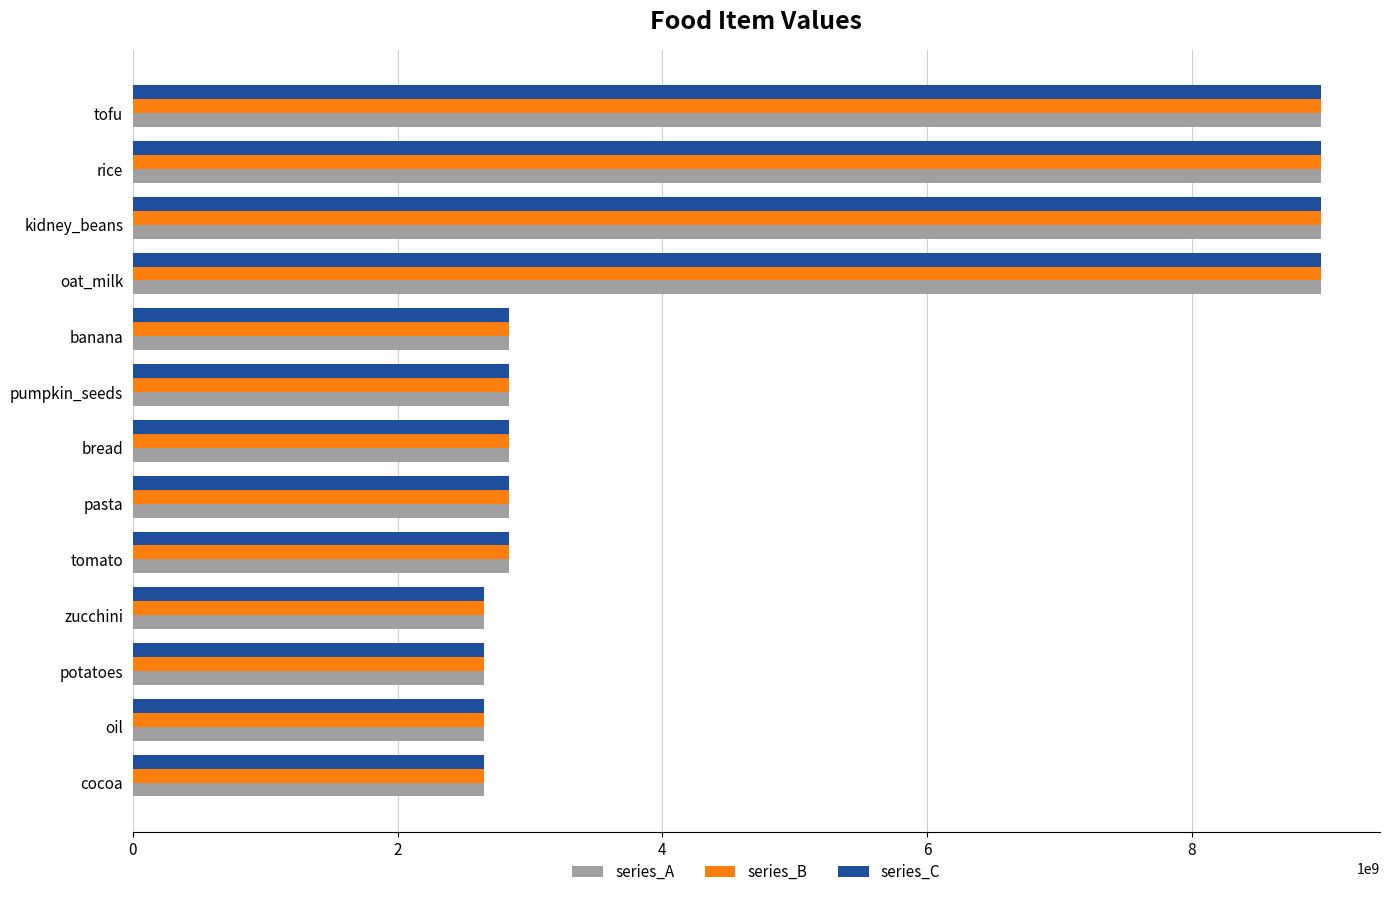

What is the maximum value shown in the chart?

8972234325